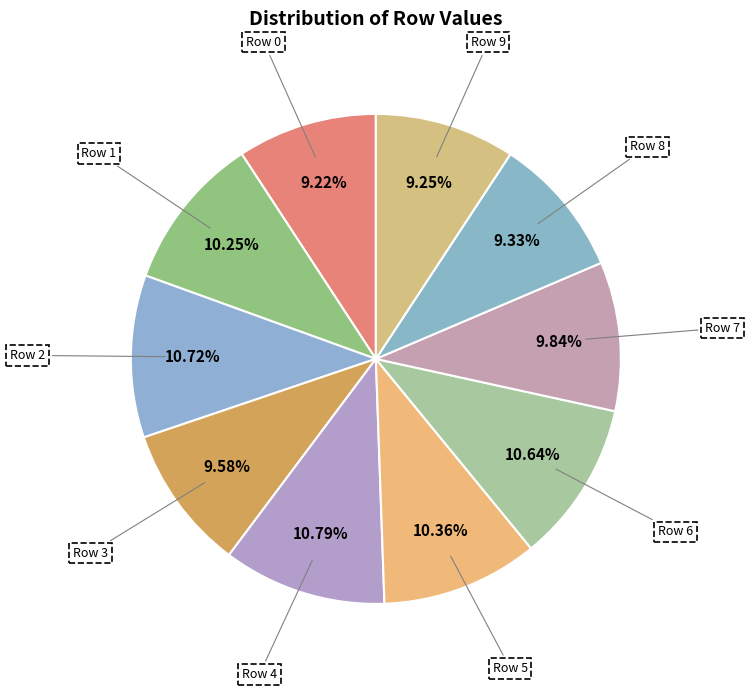

Combined, do Row 2 and Row 4 account for over 50%?

No